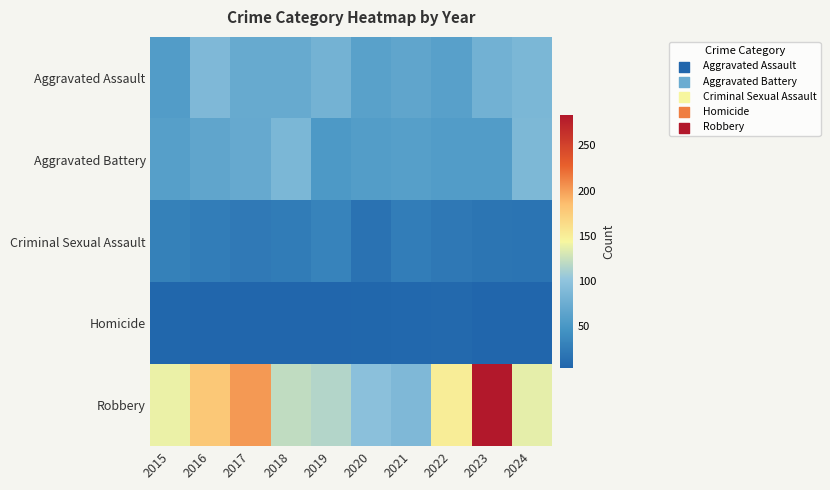

Which series changed the most between 2019 and 2022?

Robbery